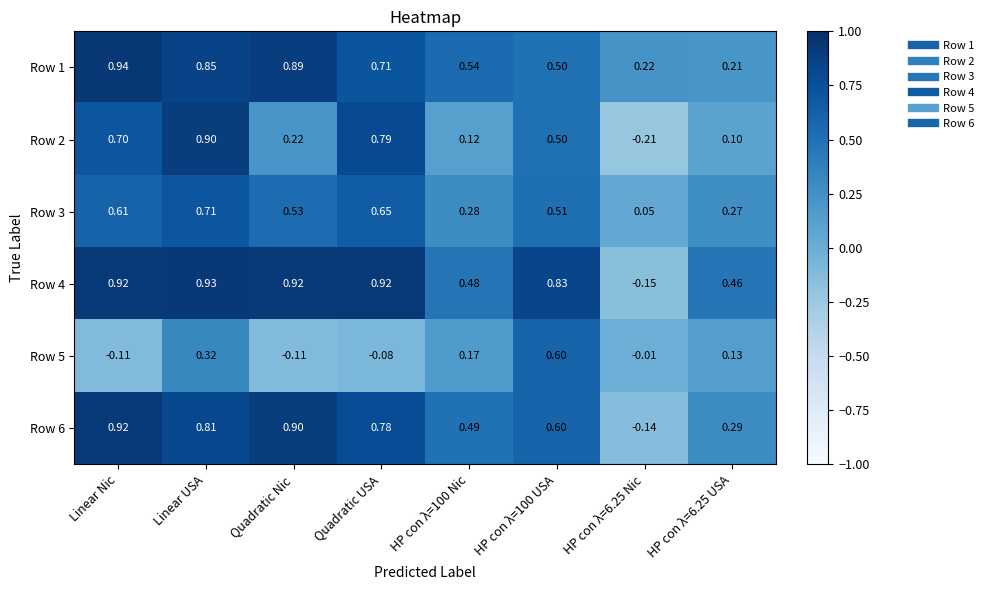

Between HP con λ=6.25 Nic and HP con λ=6.25 USA, which series saw the biggest shift?

Row 4